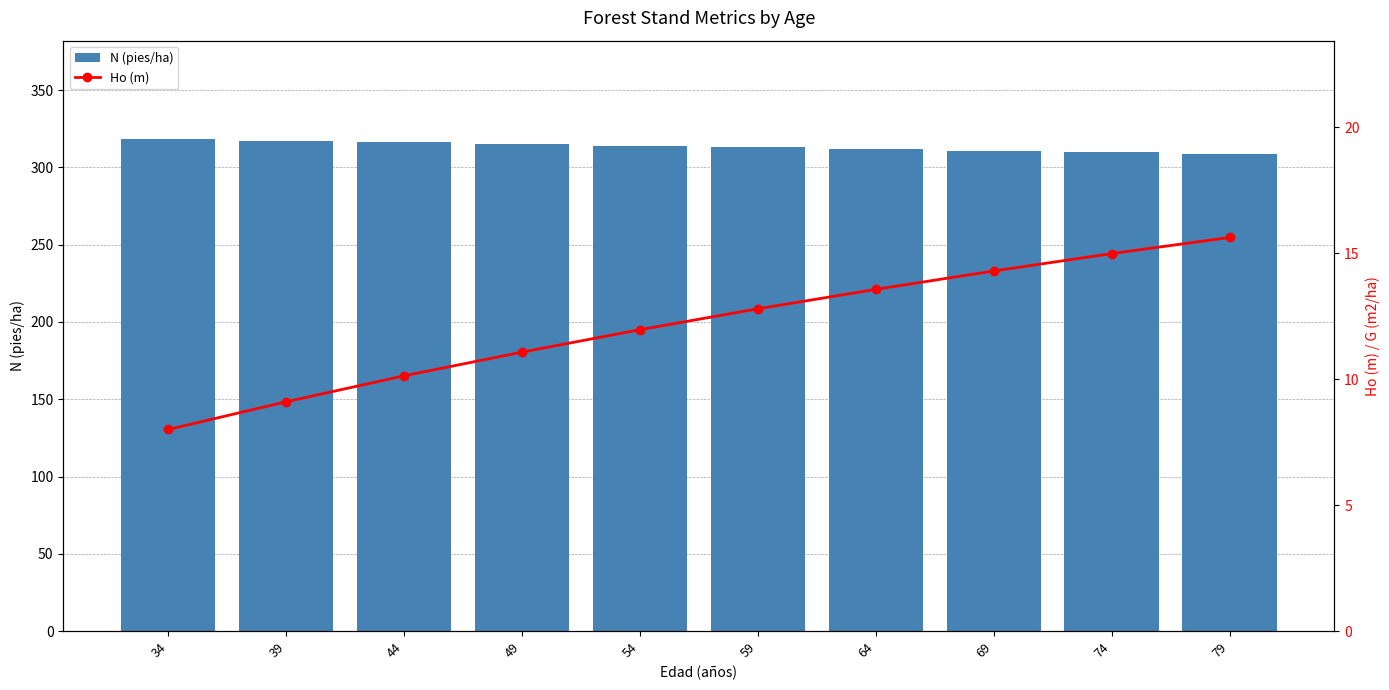

Reading left to right, what are all the values shown in this chart?

N (pies/ha): 318.3	317.2	316.1	315.0	313.9	312.9	311.8	310.7	309.6	308.6
Ho (m): 8.0	9.1	10.1	11.1	12.0	12.8	13.6	14.3	15.0	15.6